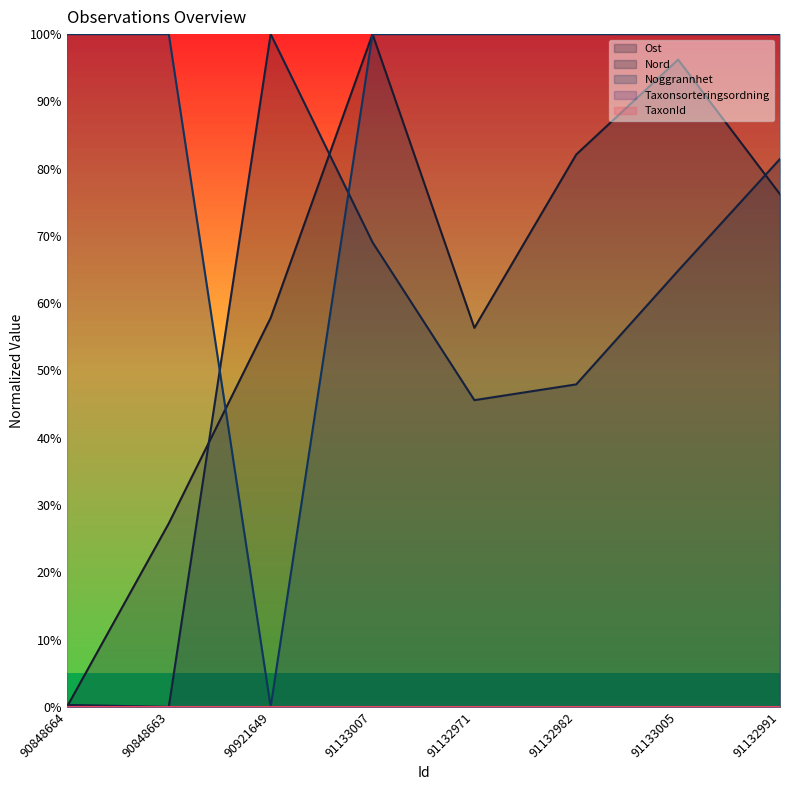

Where is the first local maximum for Ost?

91133007